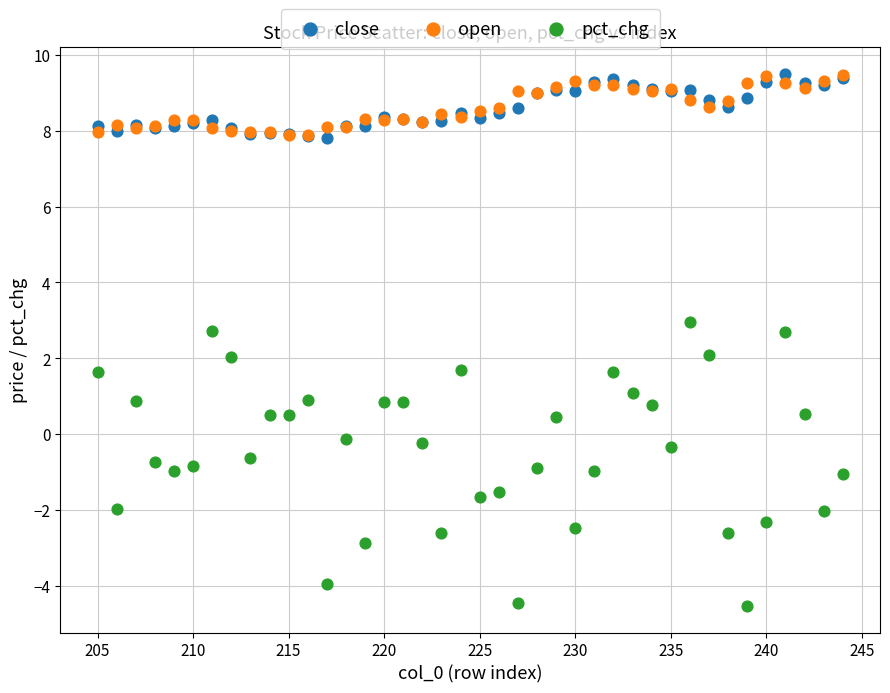

What are all the series names shown in the legend?

close, open, pct_chg